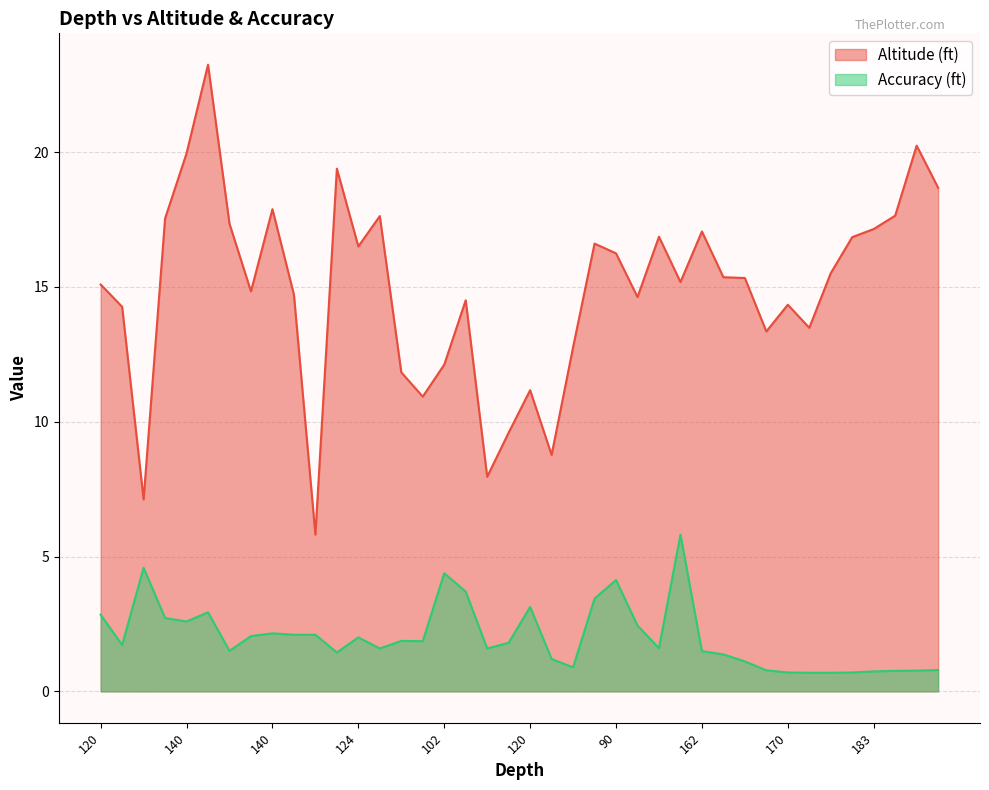

Does the chart have visible grid lines?

Yes